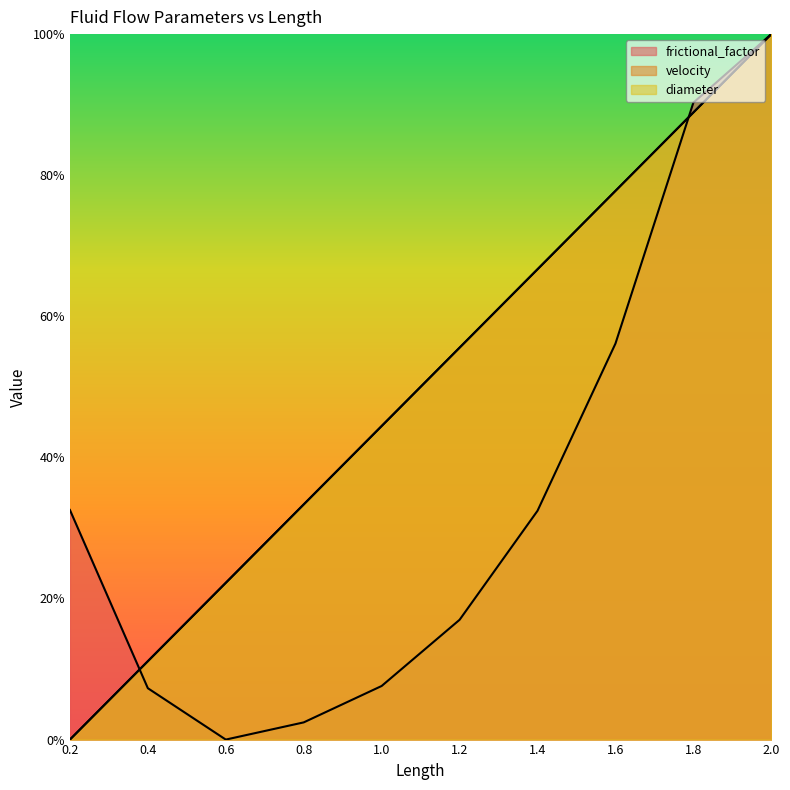

How many positive values does the frictional_factor series have?

9